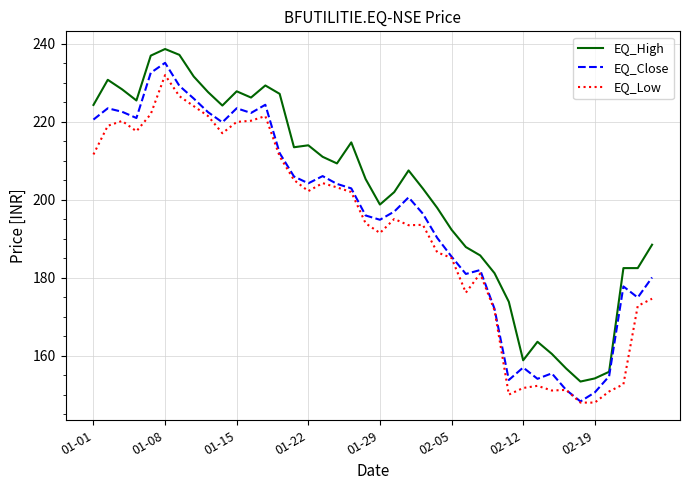

What is the minimum value shown in the chart?

148.0